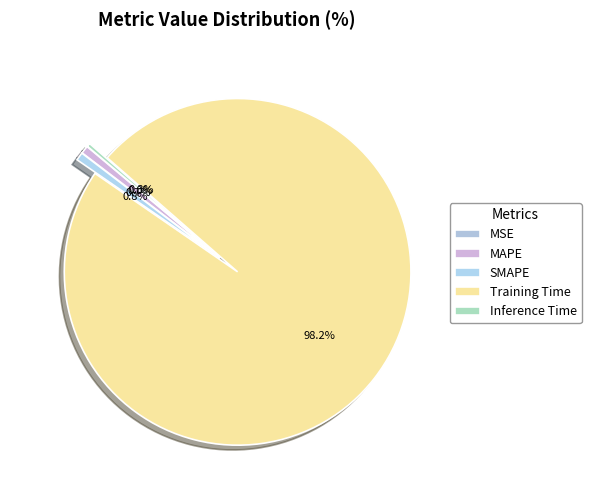

What percentage is the Training Time slice, to the nearest percent?

98%